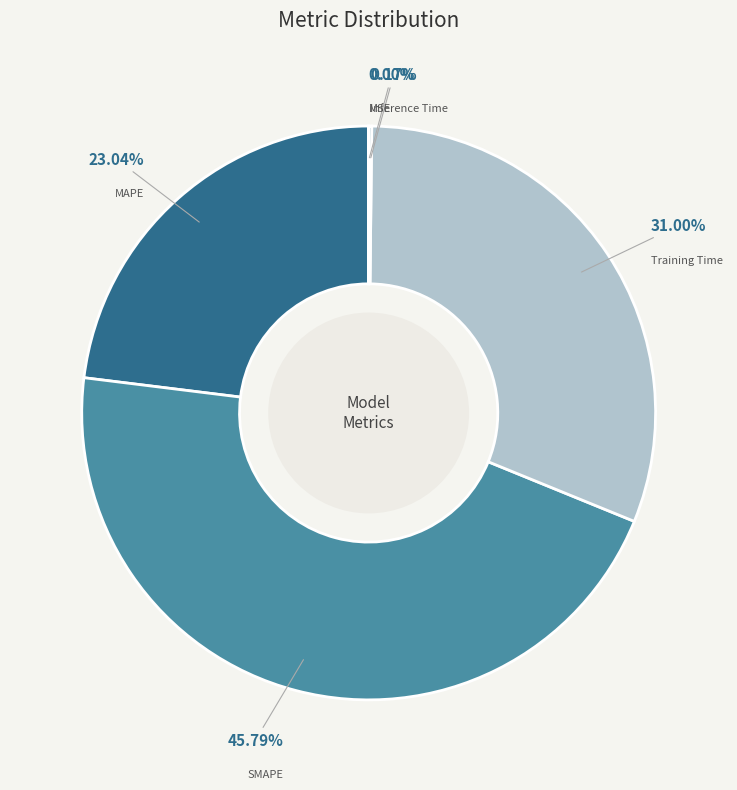

Is there any slice that represents more than half of the pie?

No